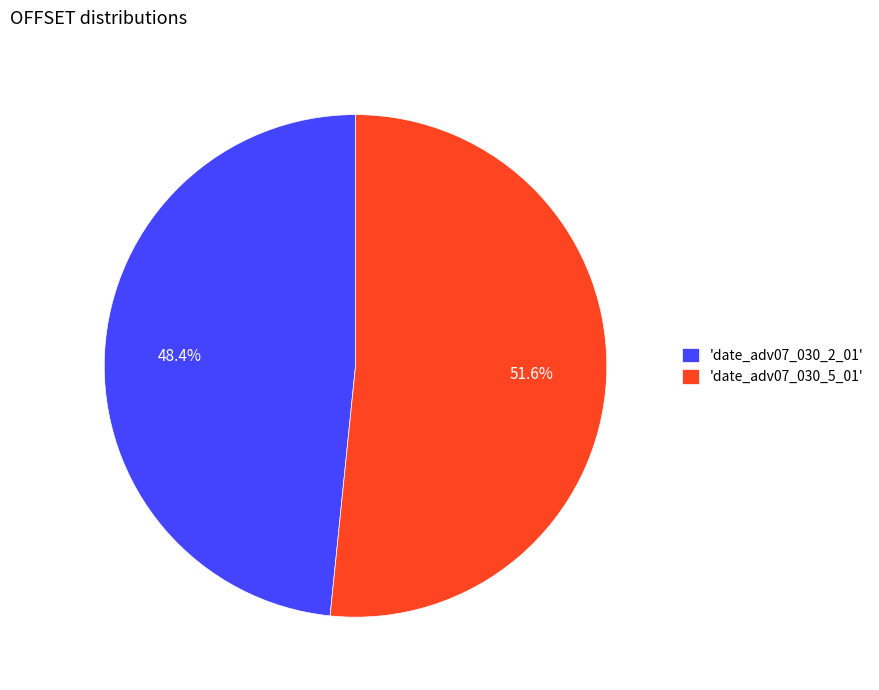

Approximately how many times larger is the value at 'date_adv07_030_2_01' compared to 'date_adv07_030_5_01'?

0.9